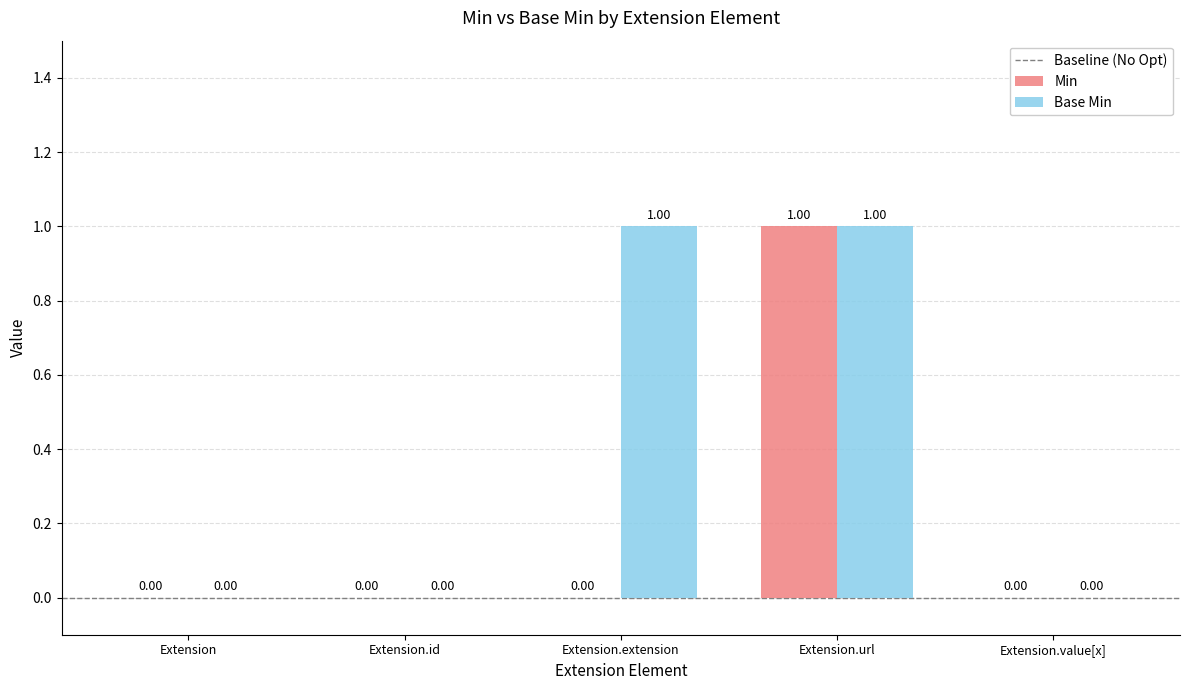

Between Extension.id and Extension.extension, which series saw the biggest shift?

Base Min